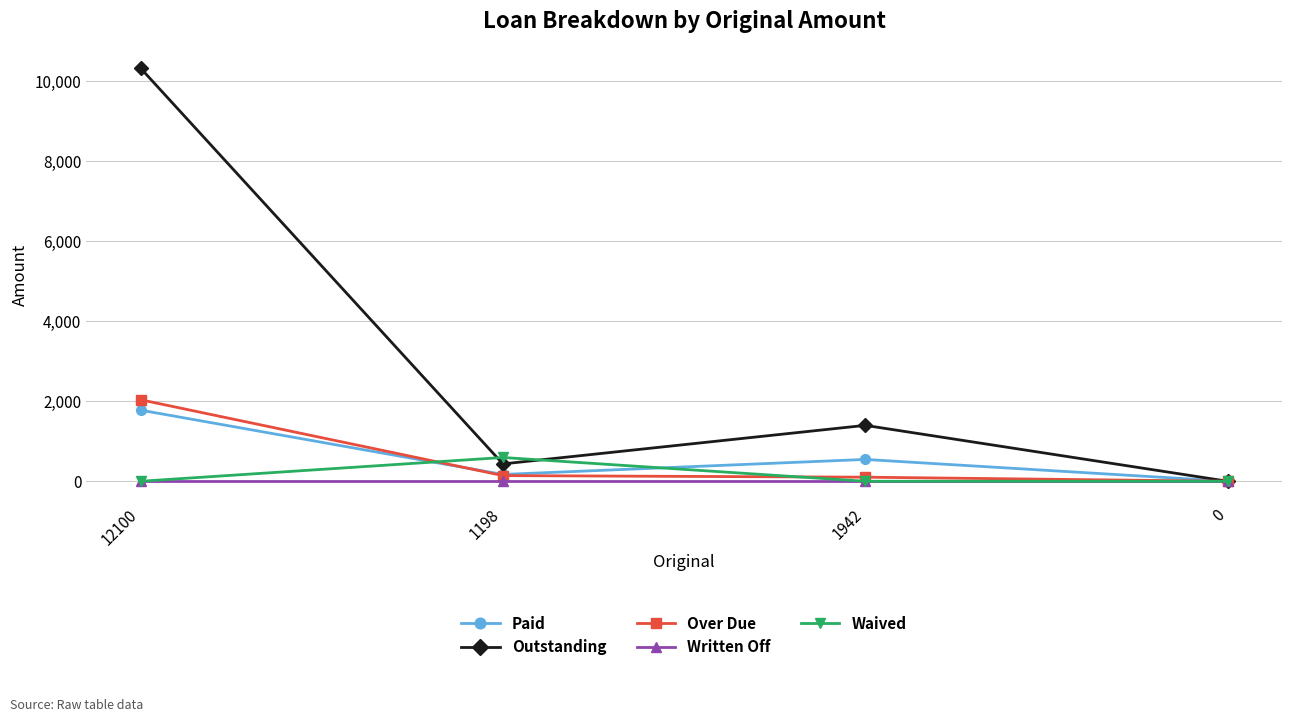

True or false: Over Due and Paid cross at least once.

True